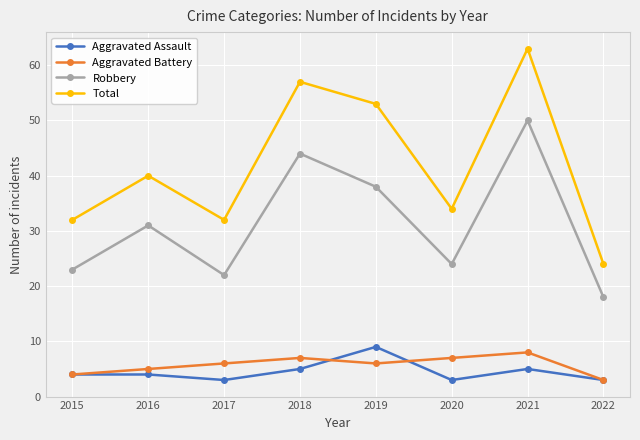

How many series are shown in this chart?

4